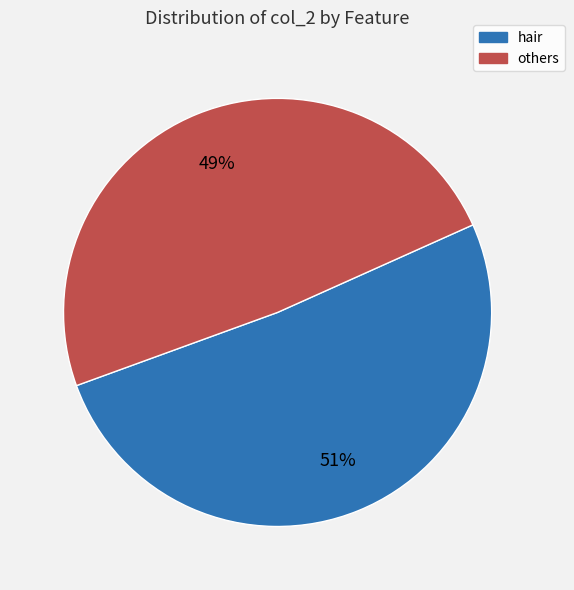

Is the sum of hair and others greater than half?

Yes